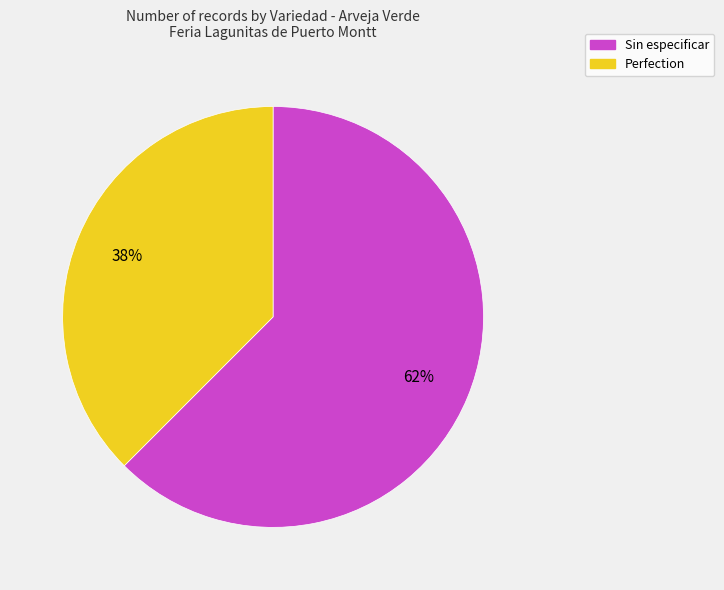

What percentage is the Sin especificar slice, to the nearest percent?

62%